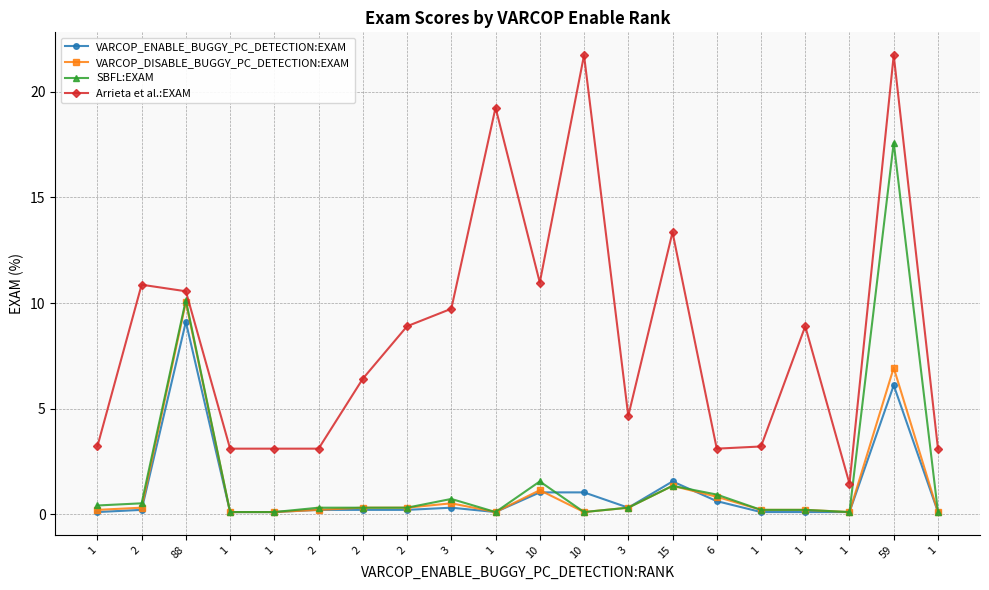

In Arrieta et al.:EXAM, how many points are lower than both neighbors (excluding endpoints)?

4